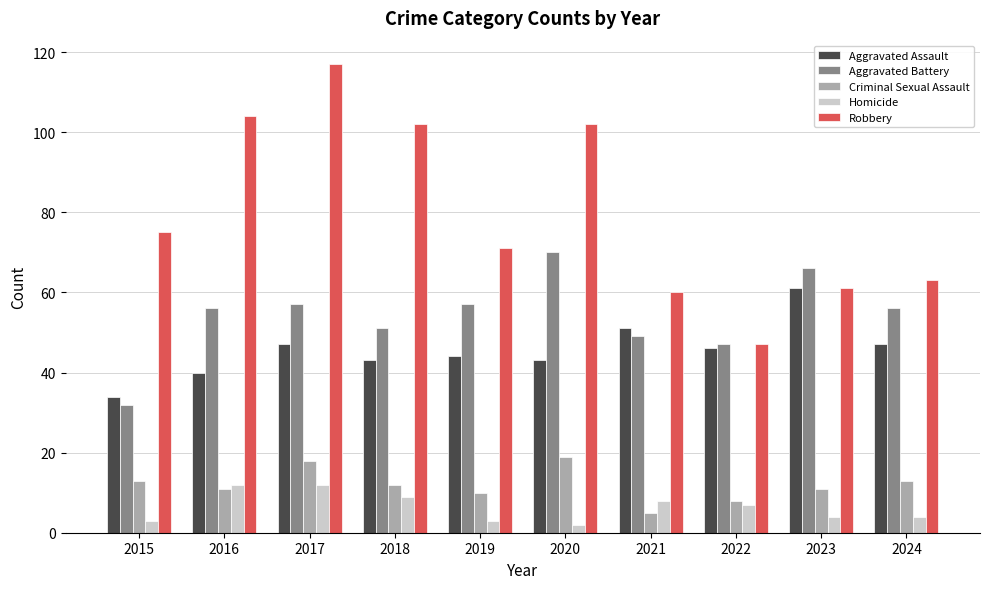

Does the chart contain stacked bars?

No